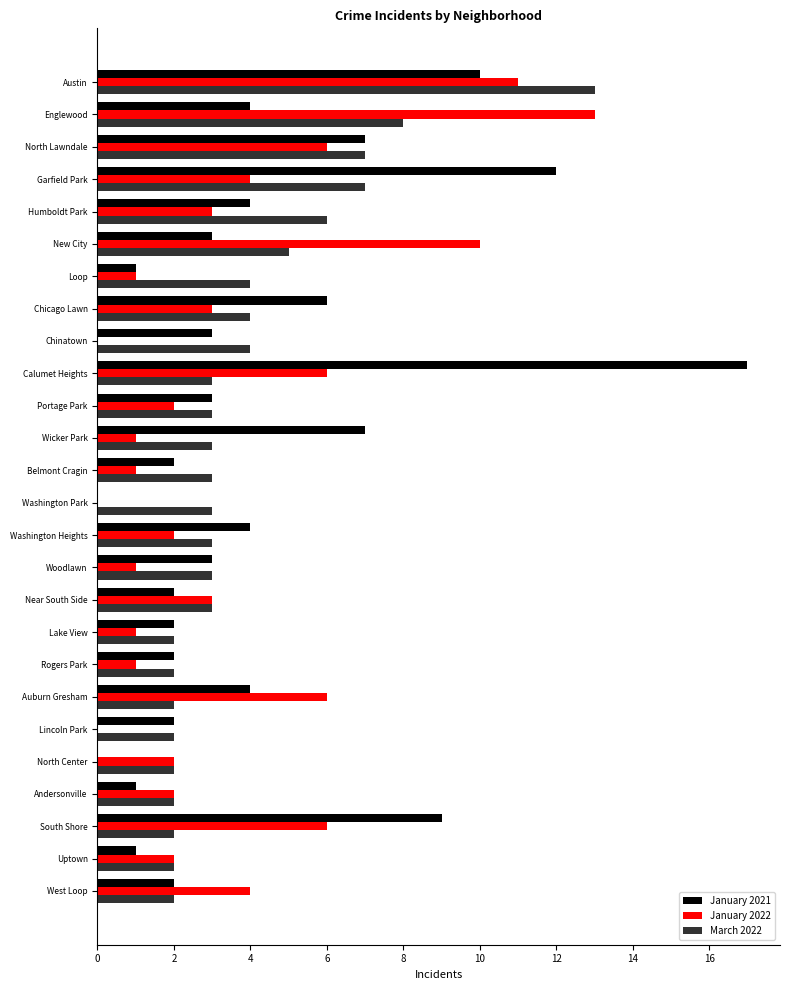

What is the sum of all March 2022 values?

100